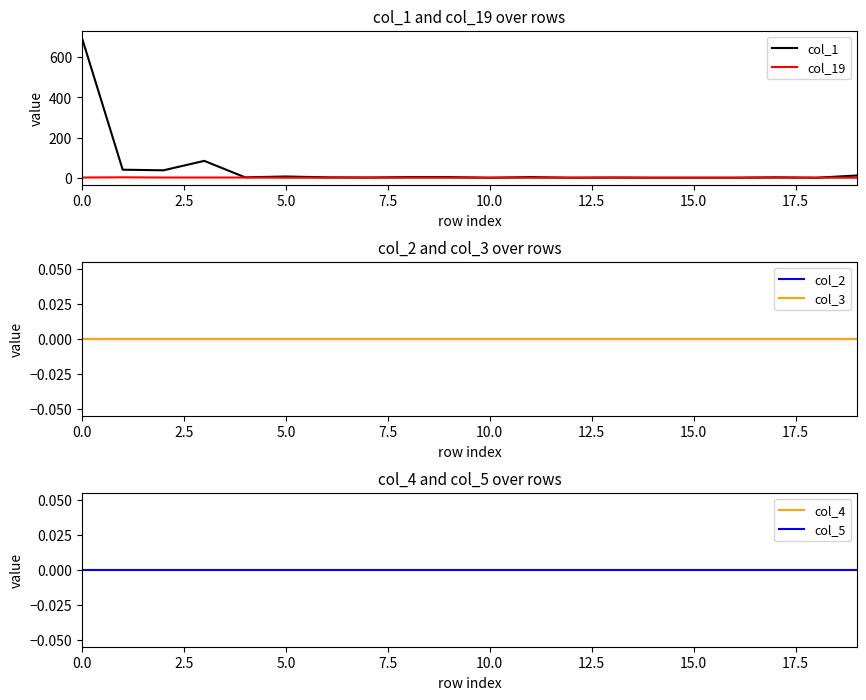

Which series has the largest range (max minus min)?

col_1